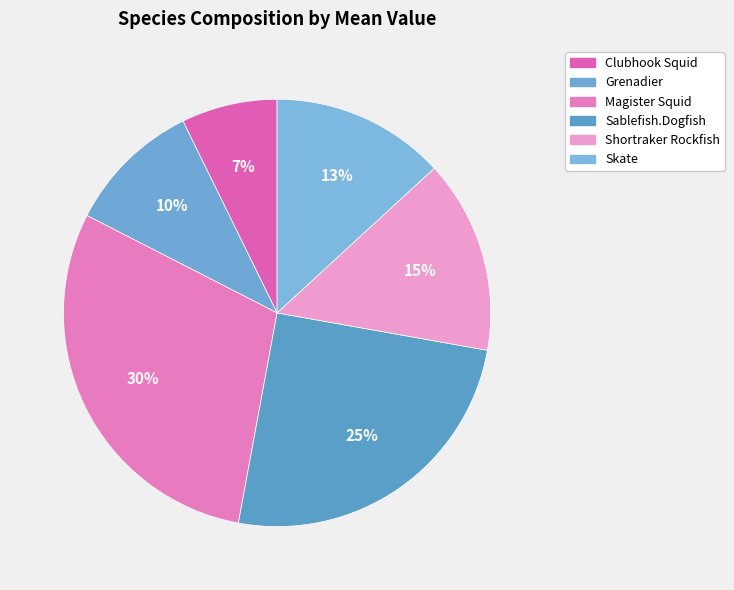

Rank the categories by value from lowest to highest.

Clubhook Squid, Grenadier, Skate, Shortraker Rockfish, Sablefish.Dogfish, Magister Squid